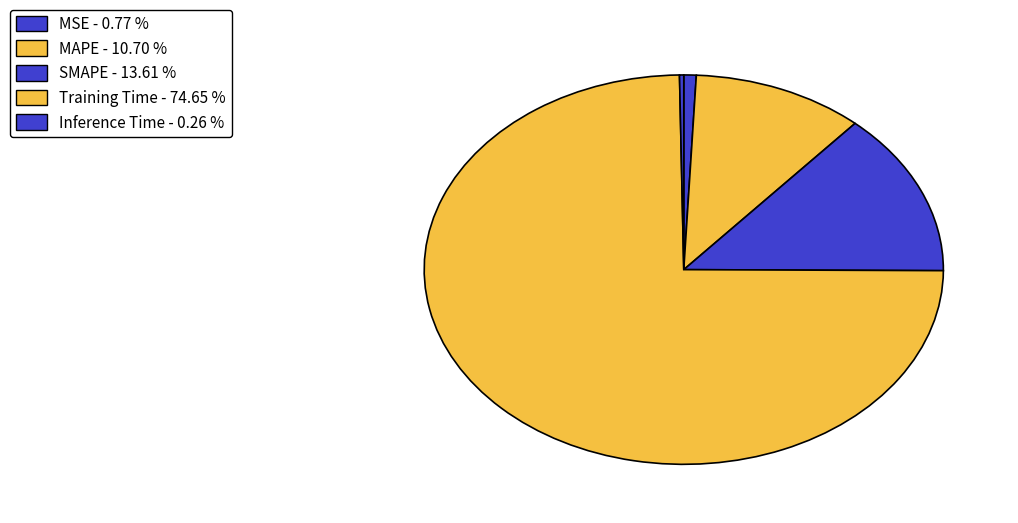

Is it true that MAPE is 23% of the pie?

False